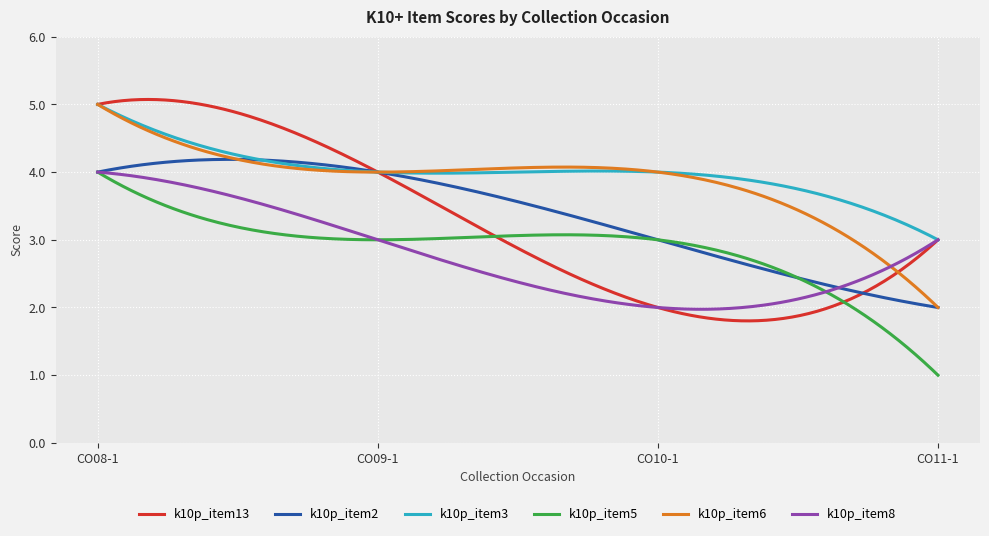

Which series has the widest spread of values?

k10p_item13